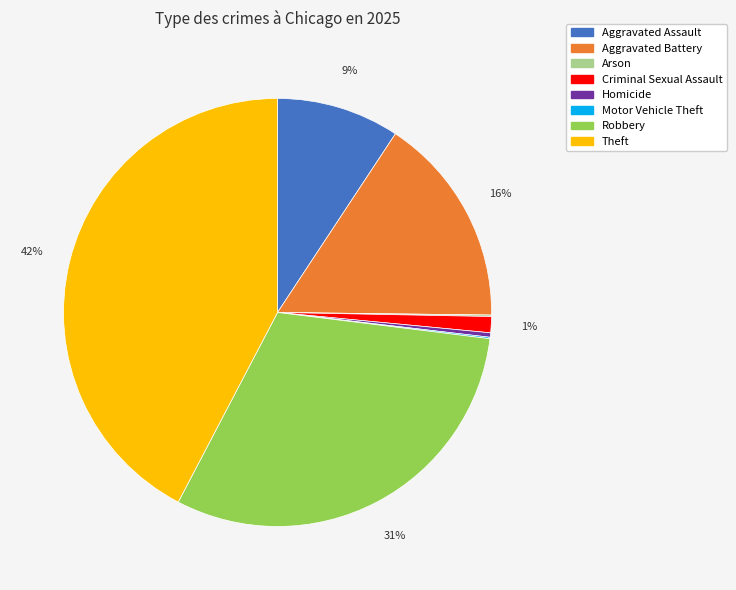

Is the sum of Criminal Sexual Assault and Aggravated Assault greater than half?

No